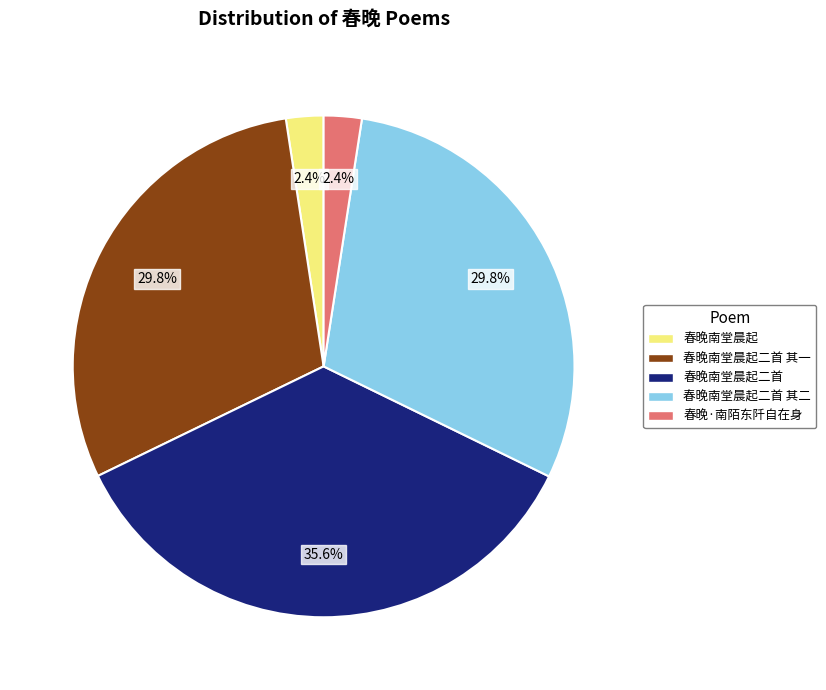

Is there a majority slice in this chart?

No